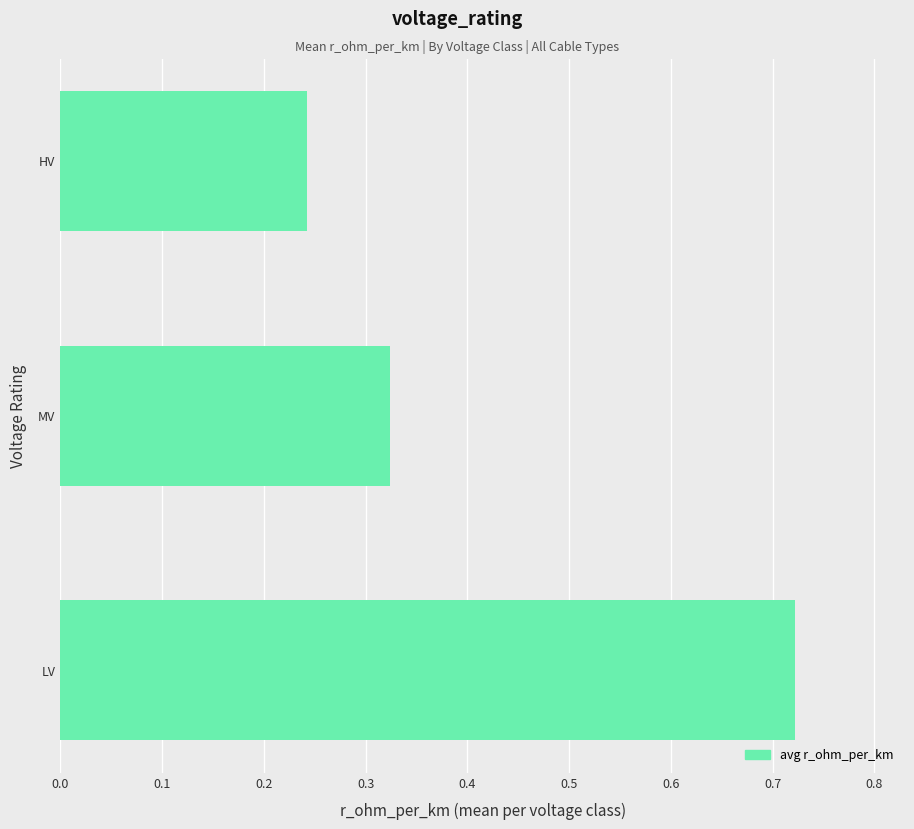

List the labels in order of value, largest first.

LV, MV, HV